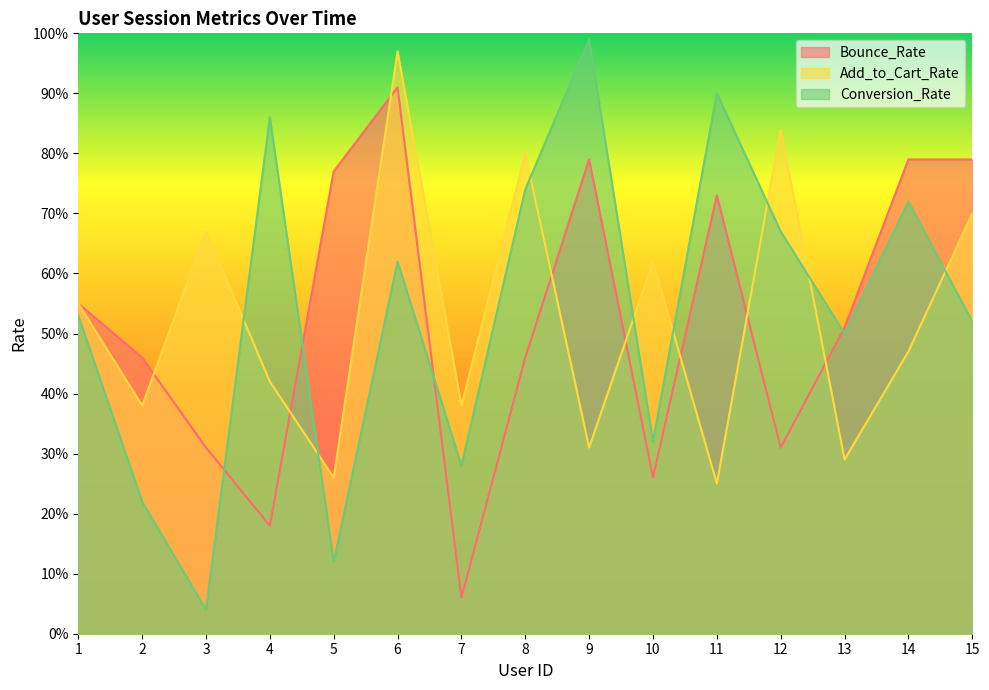

Does the chart display data point markers on the line(s)?

No